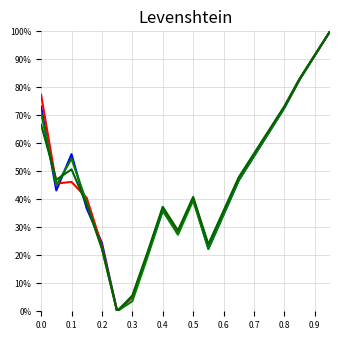

Is this an area chart (filled region under the line)?

No